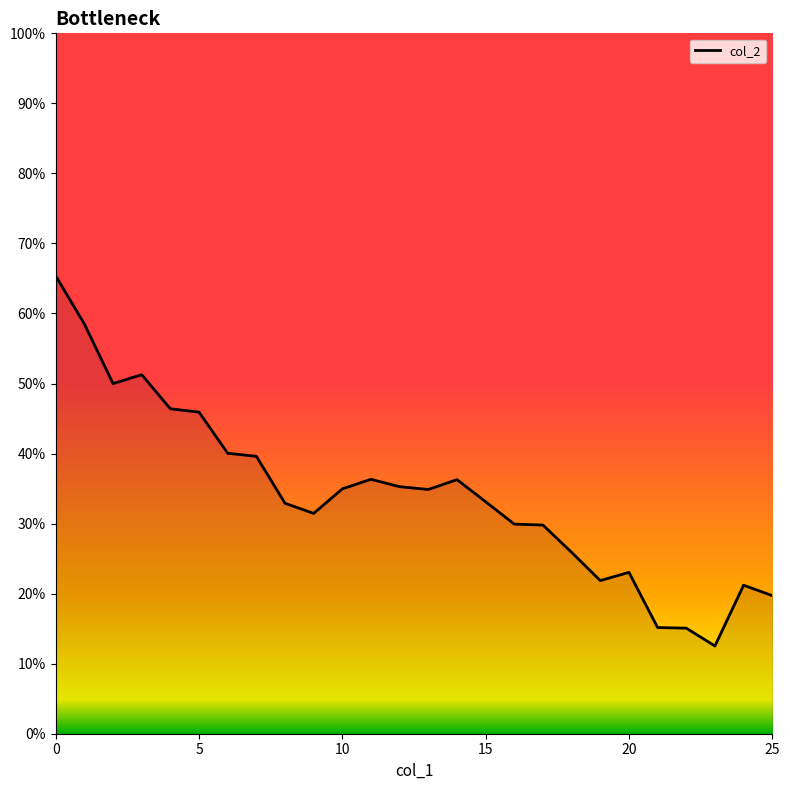

Reading right to left, what are all the values shown in this chart?

0.2	0.2	0.1	0.2	0.2	0.2	0.2	0.3	0.3	0.3	0.3	0.4	0.3	0.4	0.4	0.3	0.3	0.3	0.4	0.4	0.5	0.5	0.5	0.5	0.6	0.7